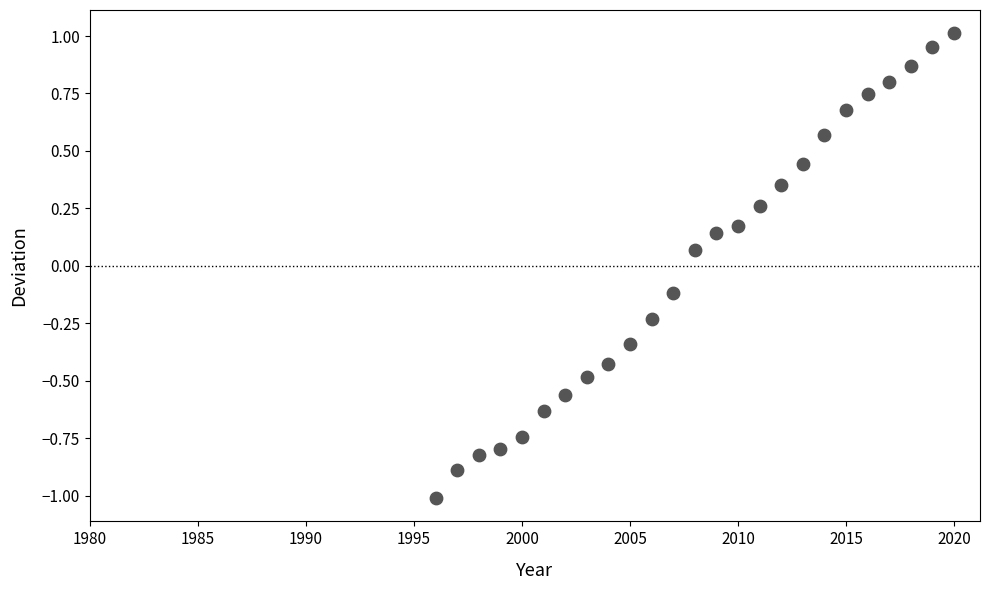

What is the range of X values (max minus min)?

24.0